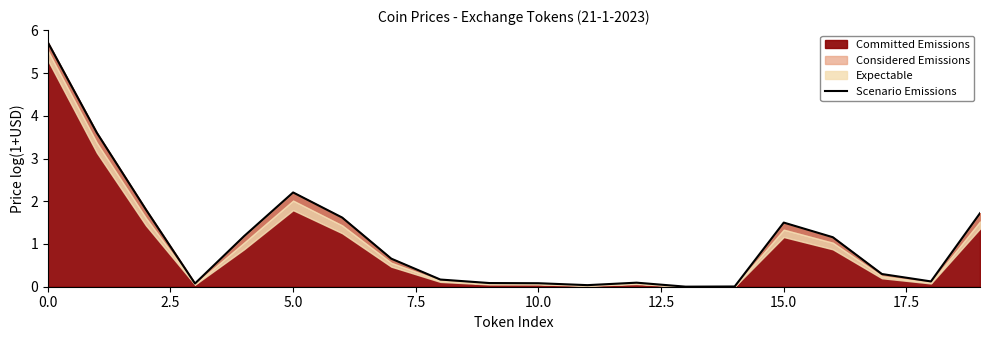

Does the chart display data point markers on the line(s)?

No